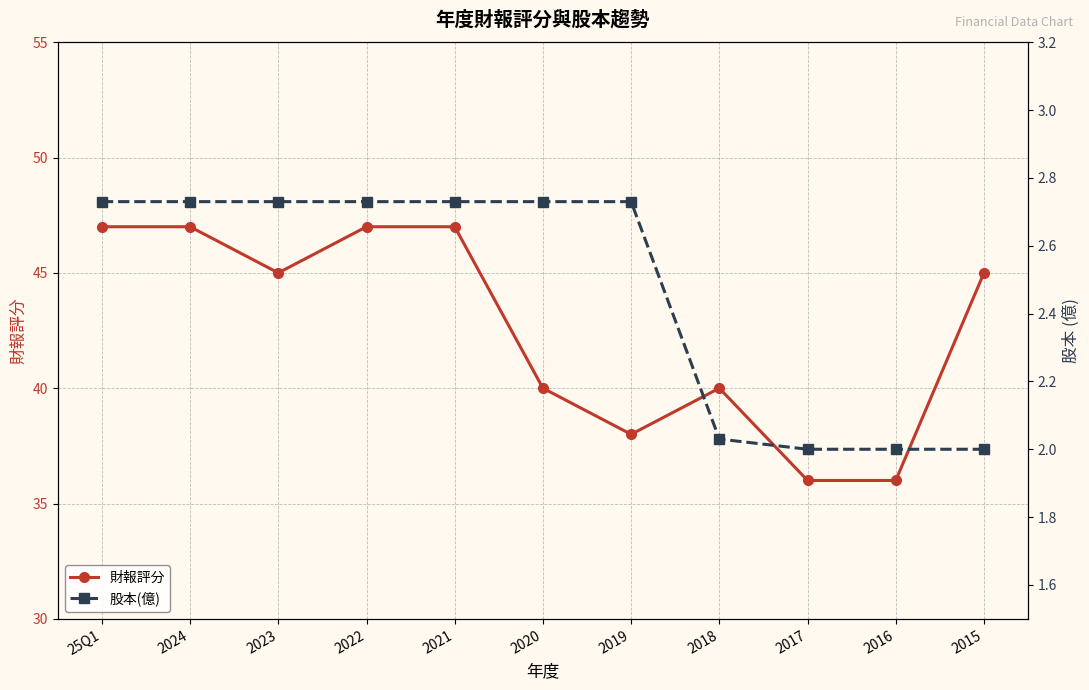

What is the approximate value of 財報評分 at 2015?

45